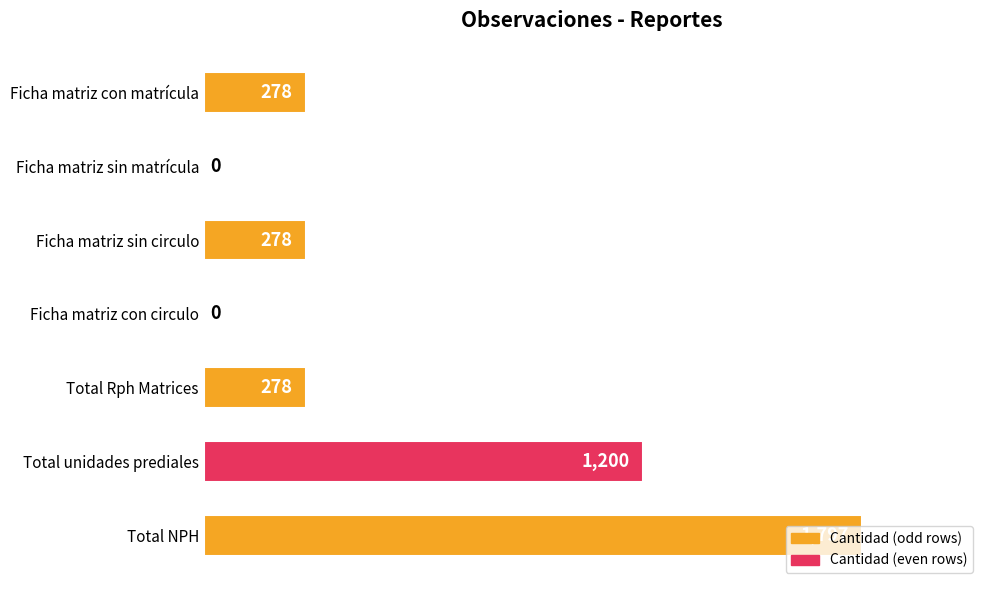

Count the values in the range 0 to 1200.

6